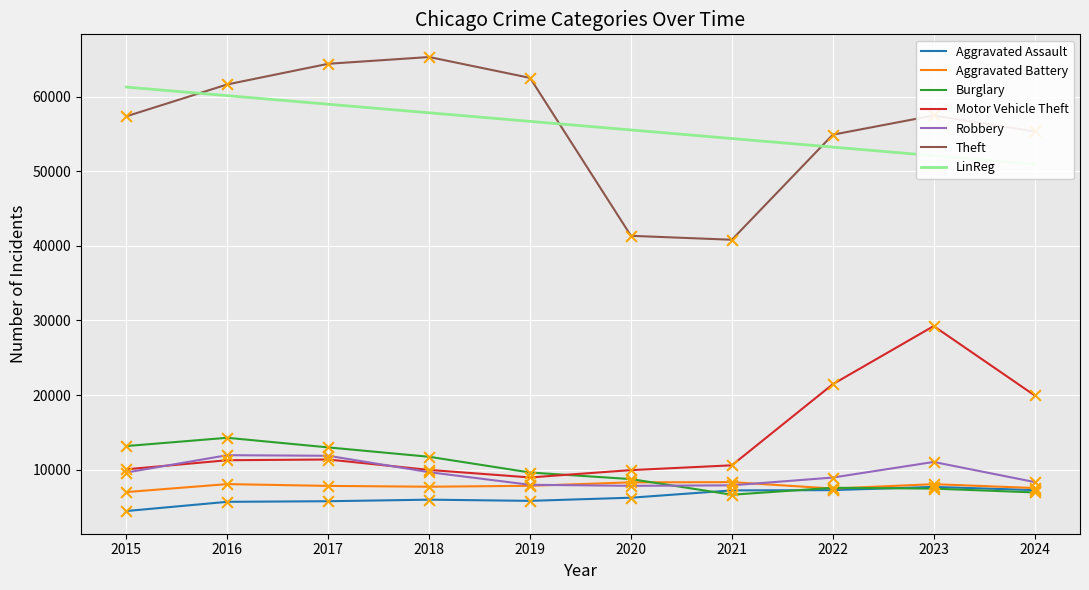

Which series has the largest total across all categories?

Theft